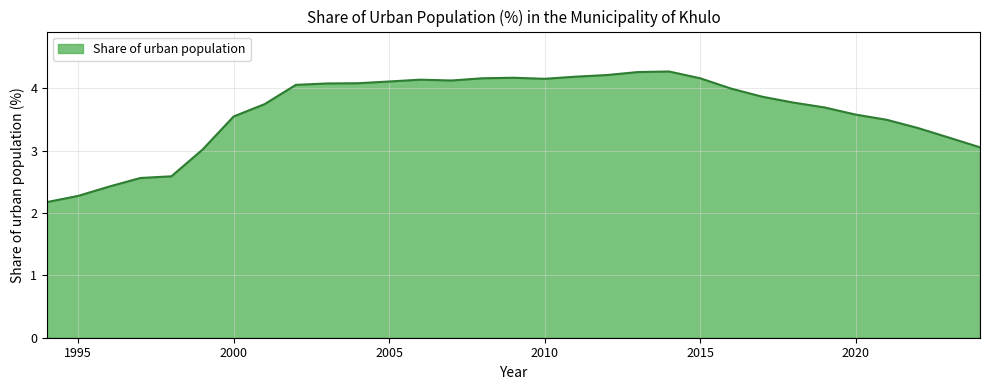

What is the sum of all values?

112.4